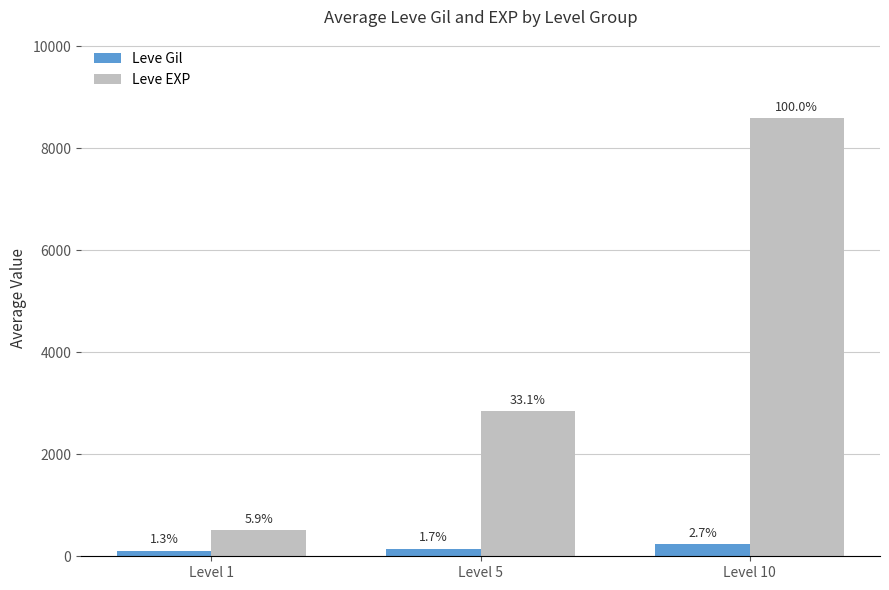

How many groups of bars are there?

3